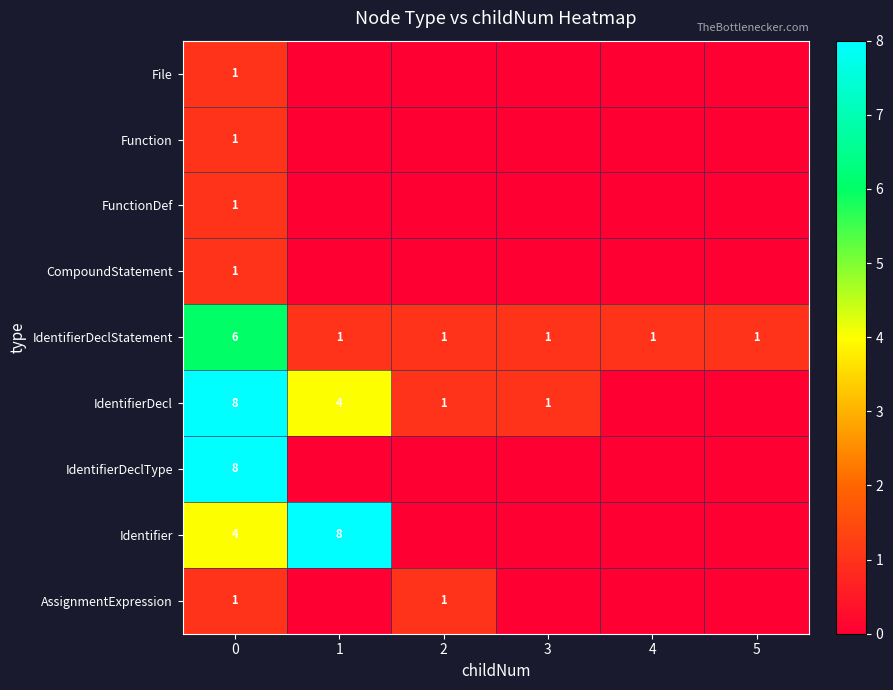

Count the IdentifierDeclStatement values in the range 1 to 2.

5